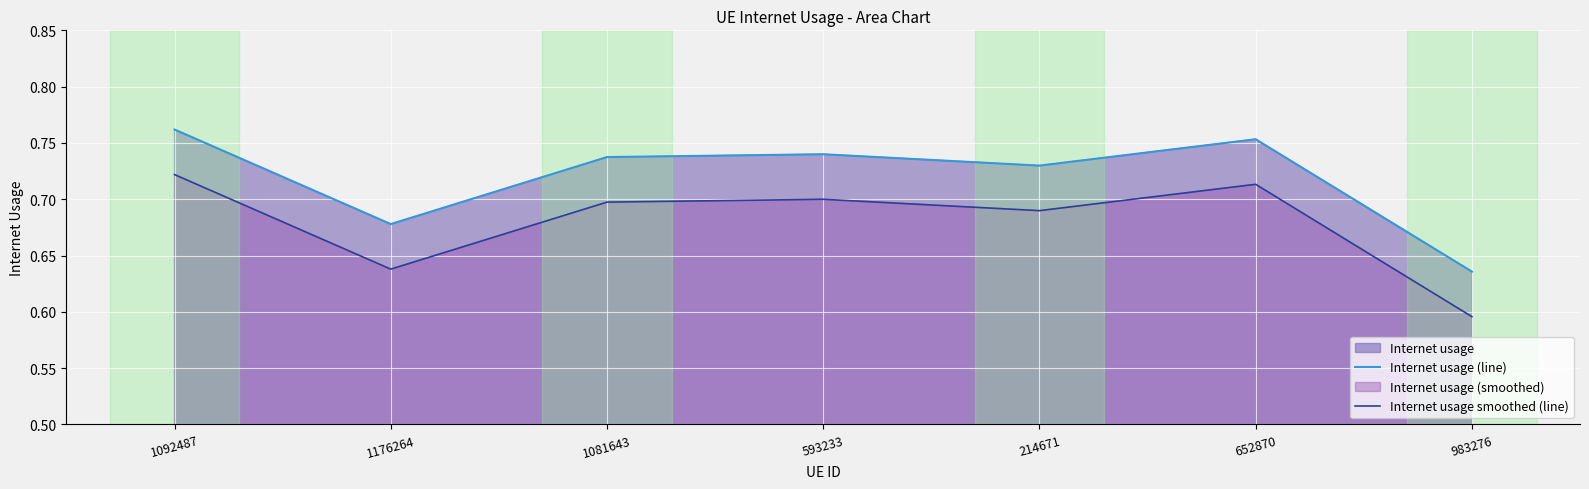

What value does the Internet usage smoothed (line) series have at 1081643?

0.7